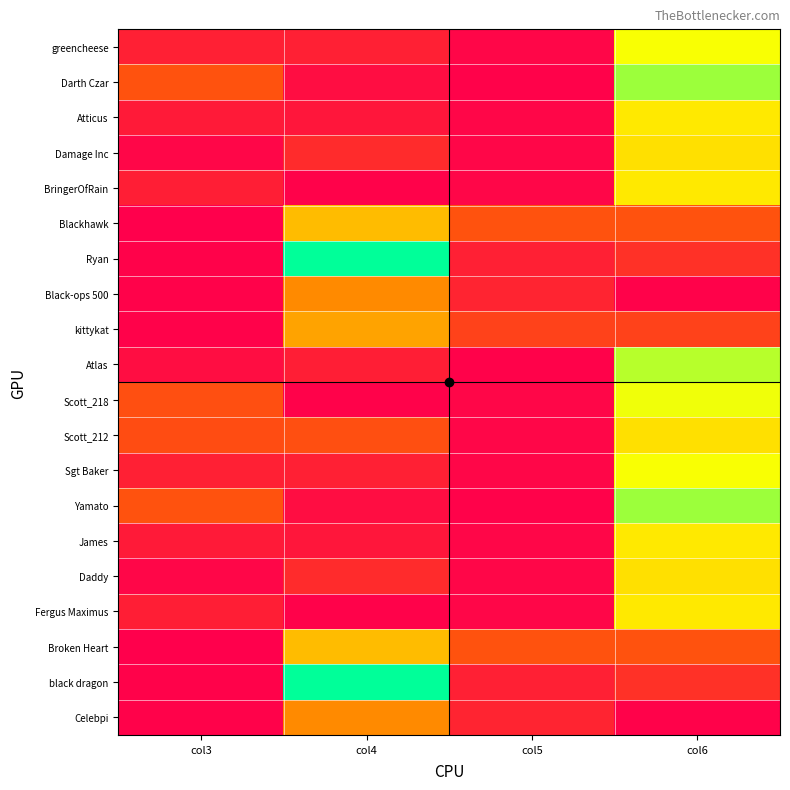

Which has a higher value, col4 or col5?

col4